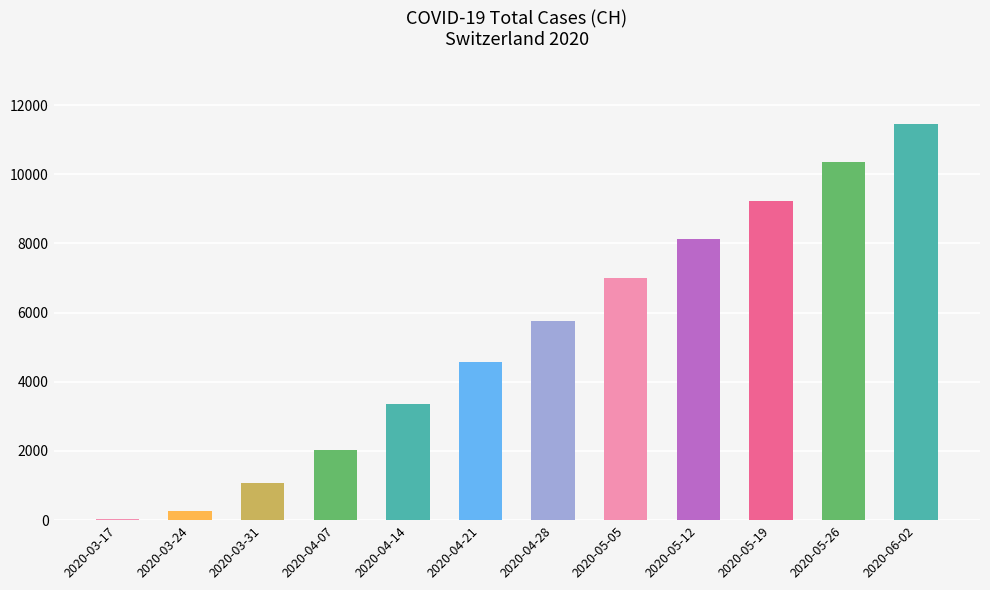

What is the greatest value displayed?

11456